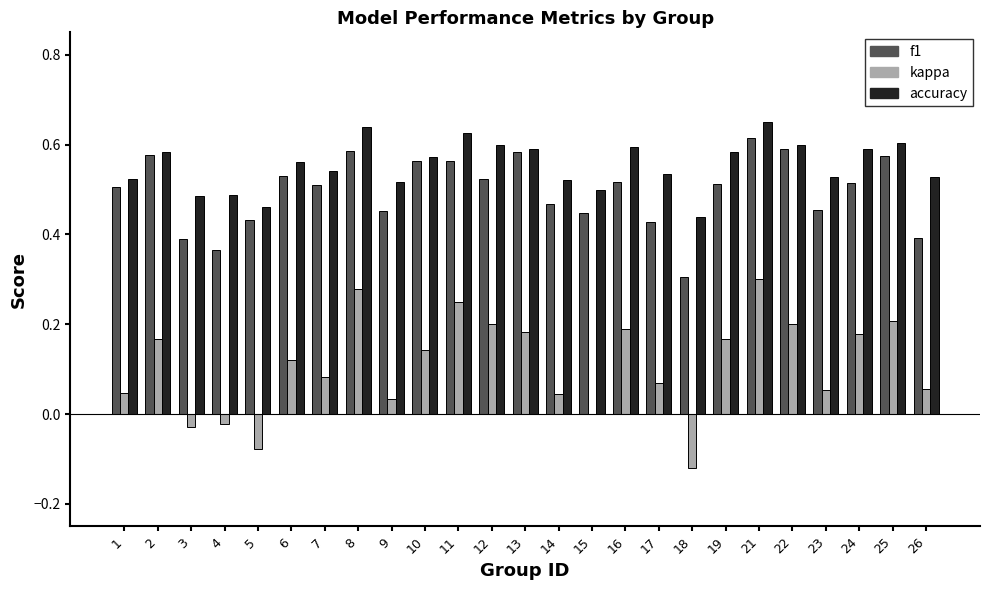

Is it true that accuracy equals 0.5 at 3?

True